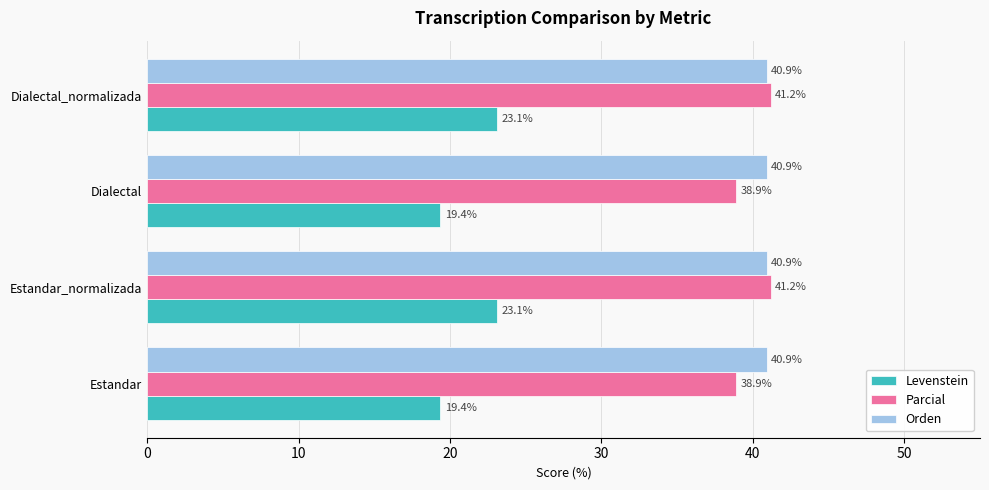

What is the minimum value shown in the chart?

19.4